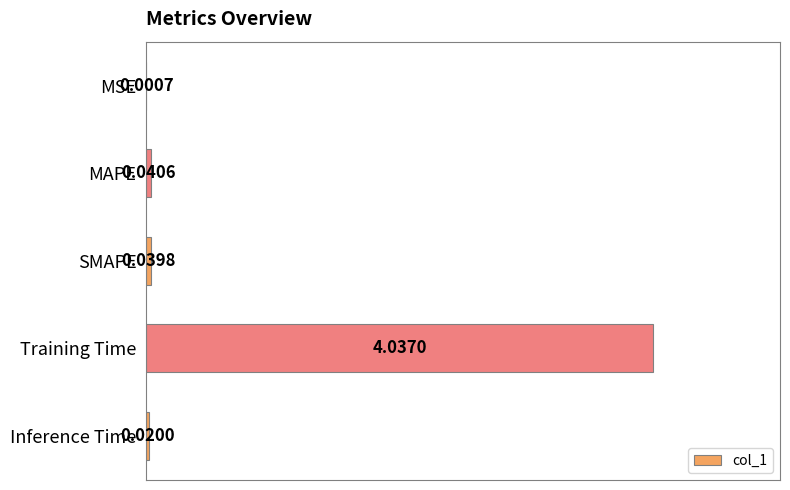

What is the sum of all values?

4.1